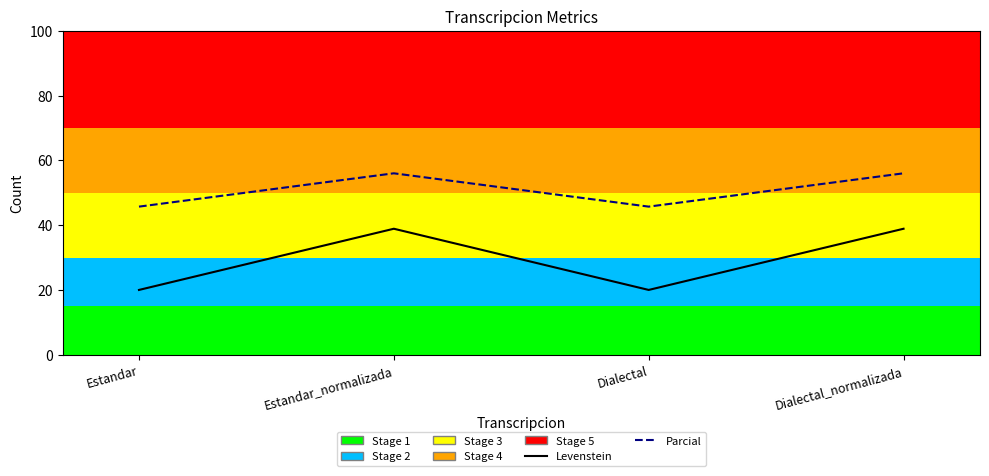

Reading left to right, list all the values displayed in this chart.

Levenstein: 20.0	38.9	20.0	38.9
Parcial: 45.7	56.0	45.7	56.0